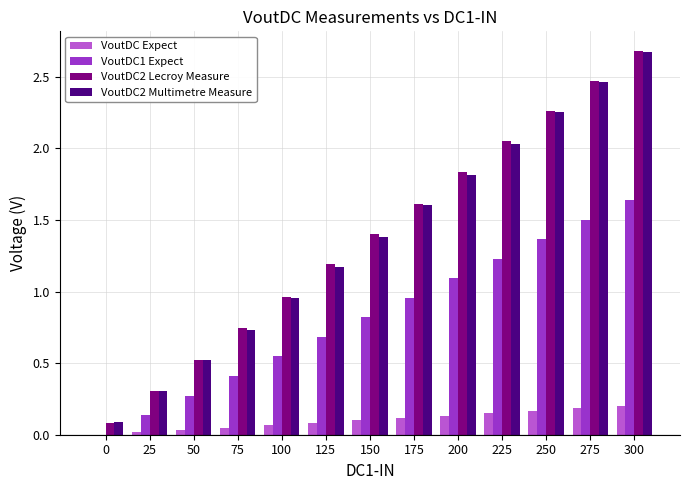

Which series has the largest range (max minus min)?

VoutDC2 Lecroy Measure